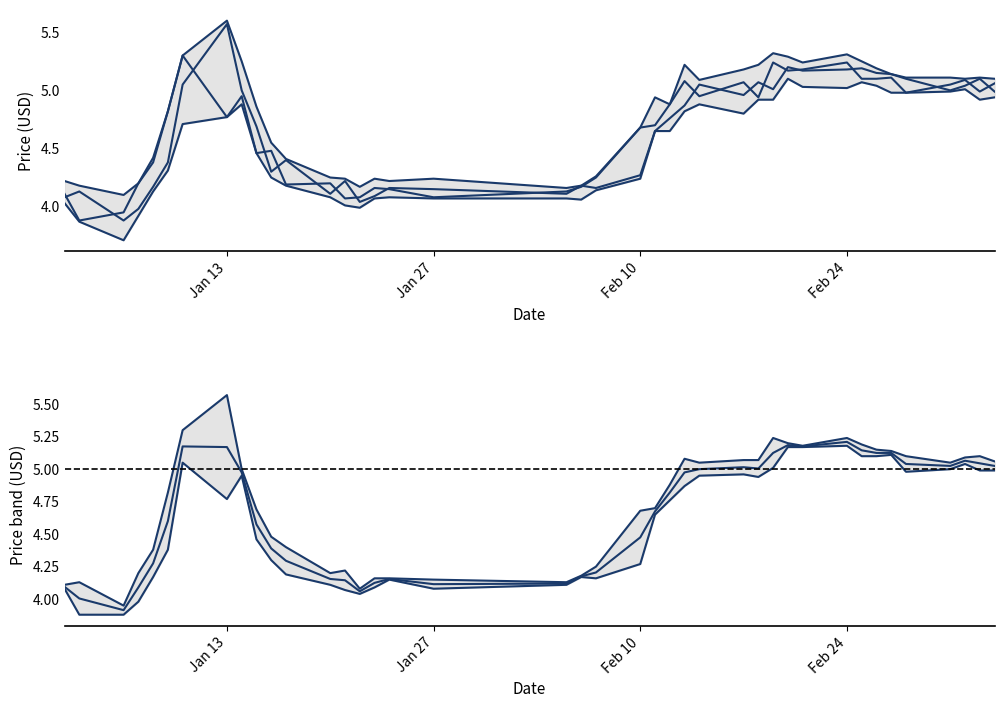

How many interior local peaks does the low series have?

6